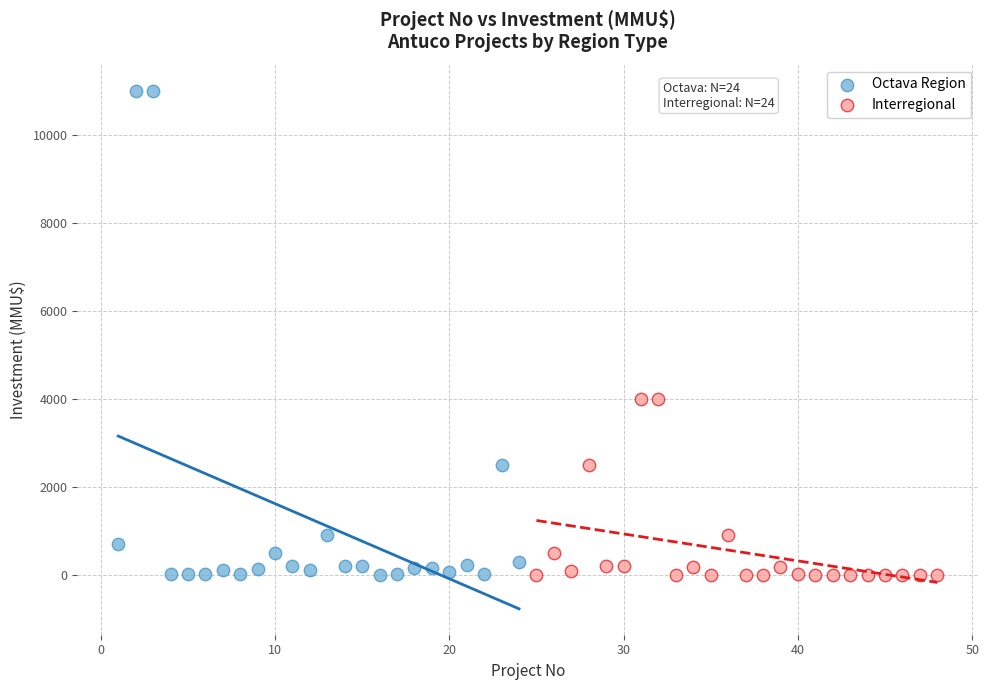

Which series contains the highest Y value?

Octava Region